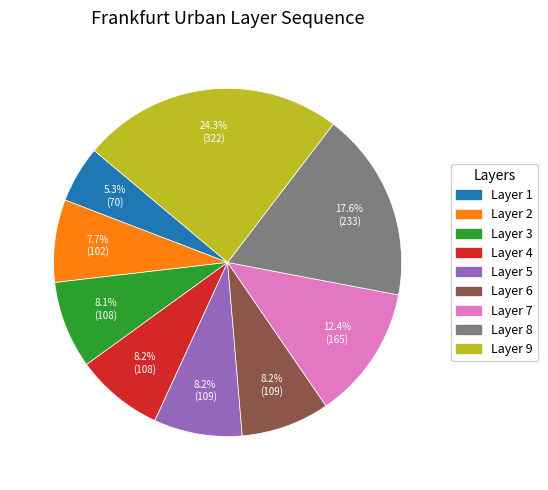

Which slice is the smallest?

Layer 1